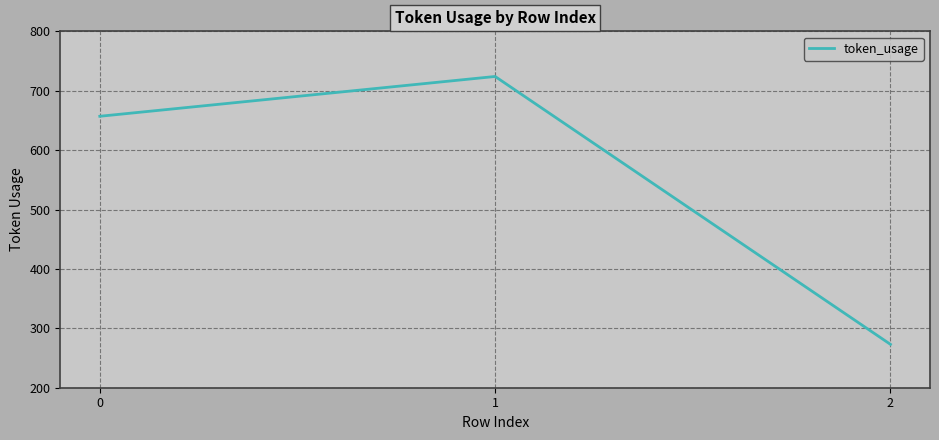

At which category does the chart reach its minimum across all series?

2